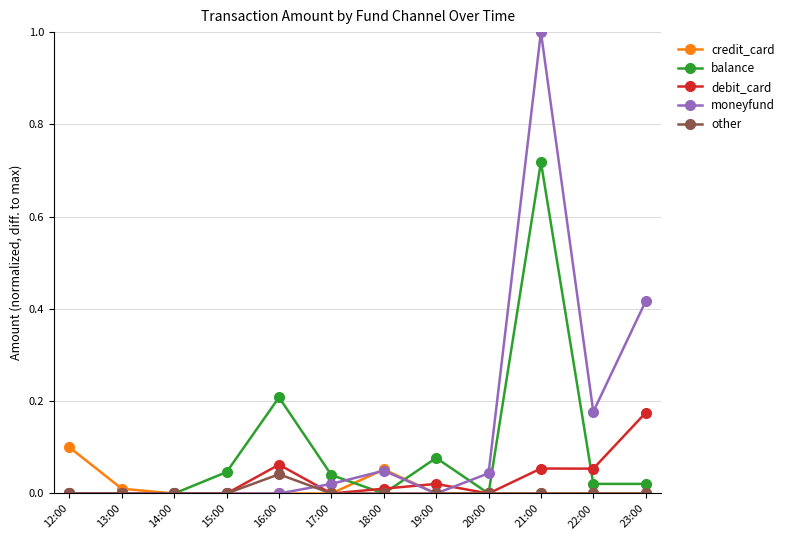

Which series has the largest total across all categories?

moneyfund